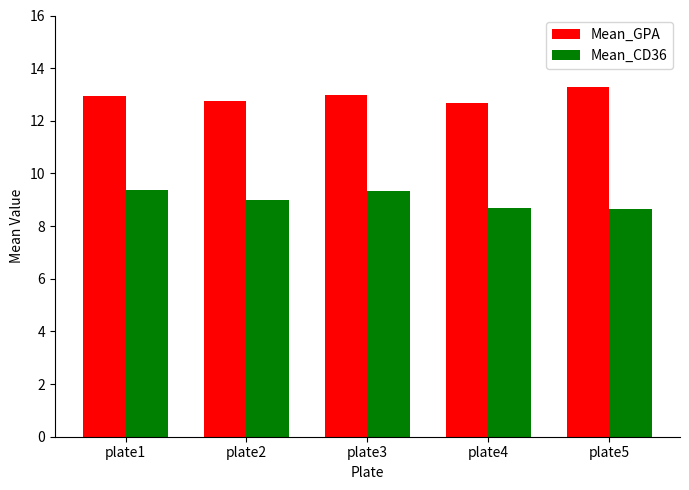

How many values in the Mean_CD36 series are below 9?

2